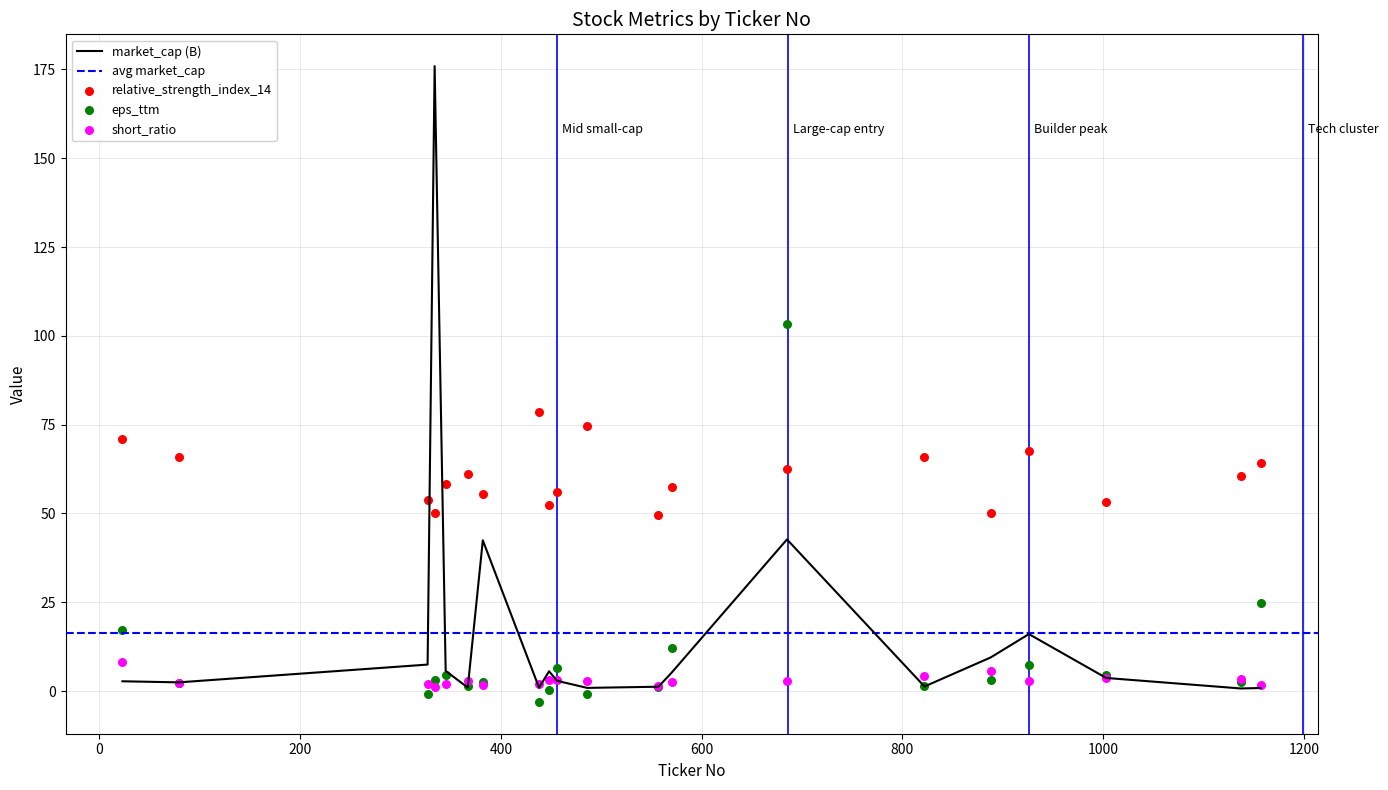

What is the total value across all series at 685?

211.1